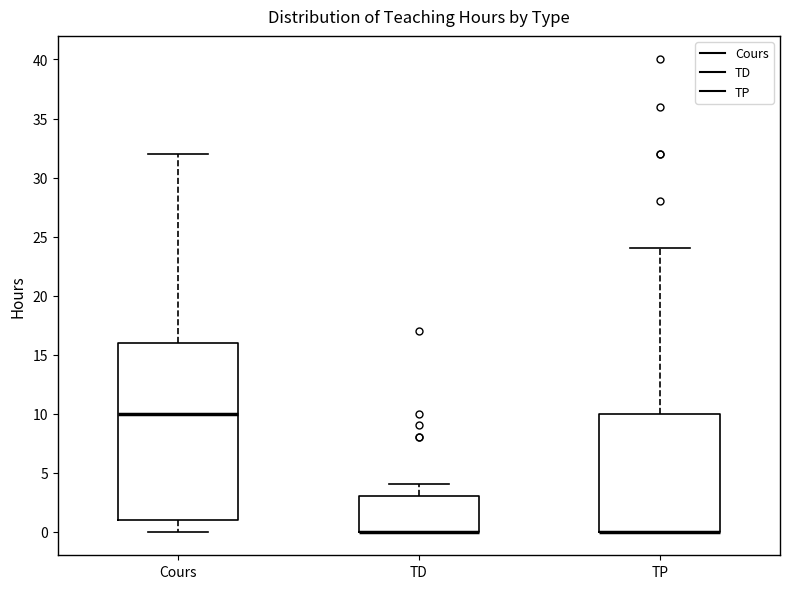

Reading left to right, read every box against the y-axis: the position of its median line, the range the box covers, and the ends of its whiskers. The values are not printed on the chart, so give them approximately, as read against the axis.

Cours: median 10, box 1 to 16, whiskers 0 to 32
TD: median 0 (drawn on the box's lower edge), box 0 to 3, whiskers 0 to 4
TP: median 0 (drawn on the box's lower edge), box 0 to 10, whiskers 0 to 24